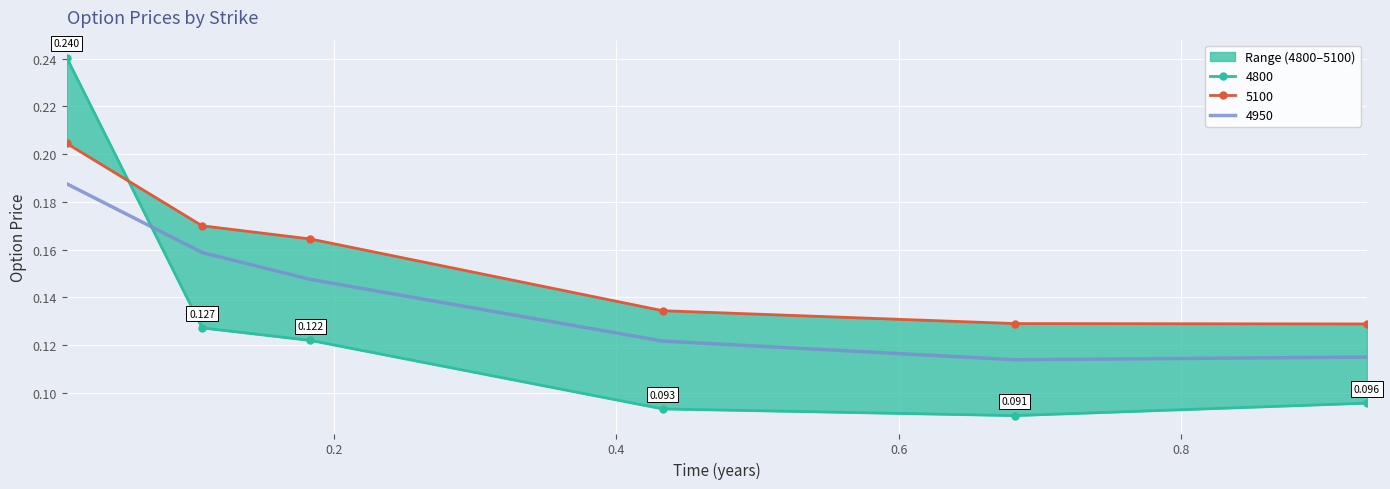

Which series has the widest spread of values?

4800